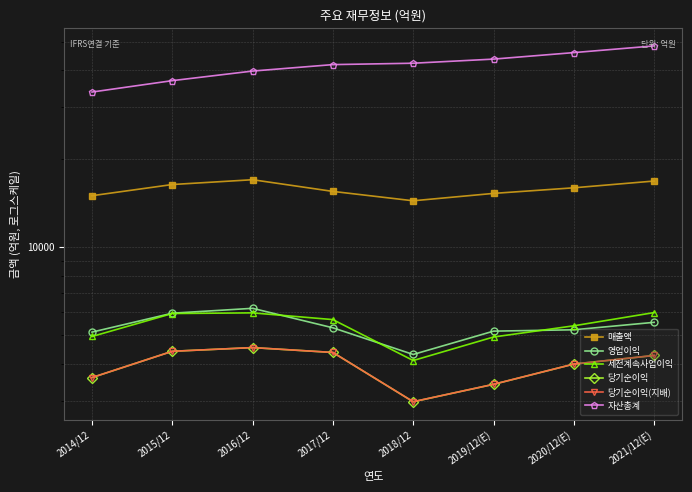

Which series has the largest total across all categories?

자산총계